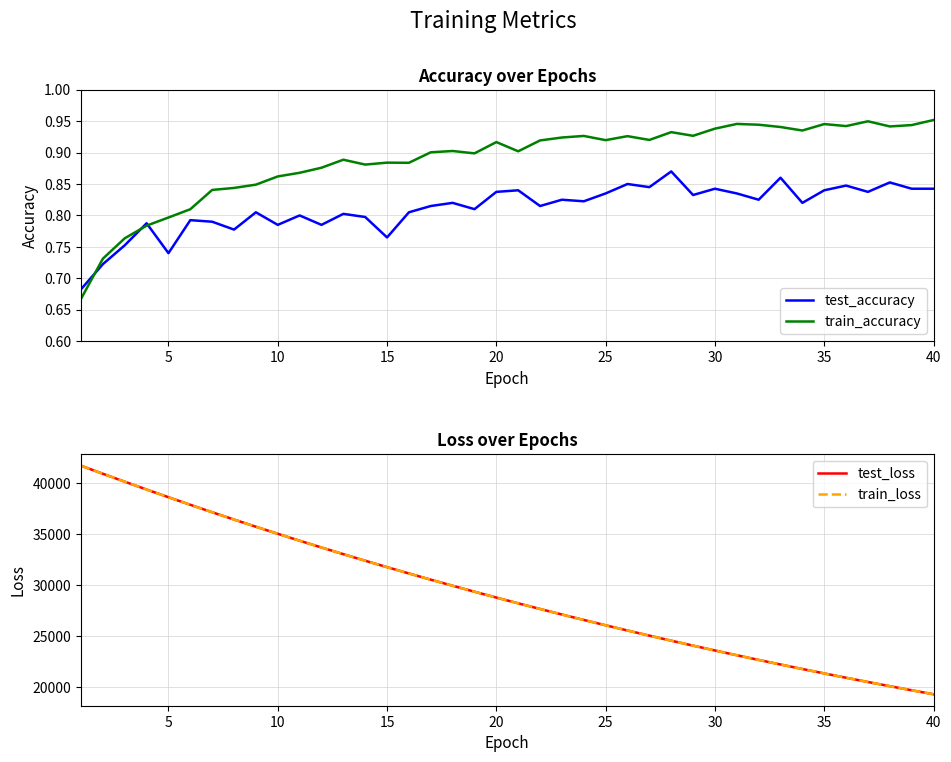

Is it true that test_accuracy equals 1.3 at 20?

False